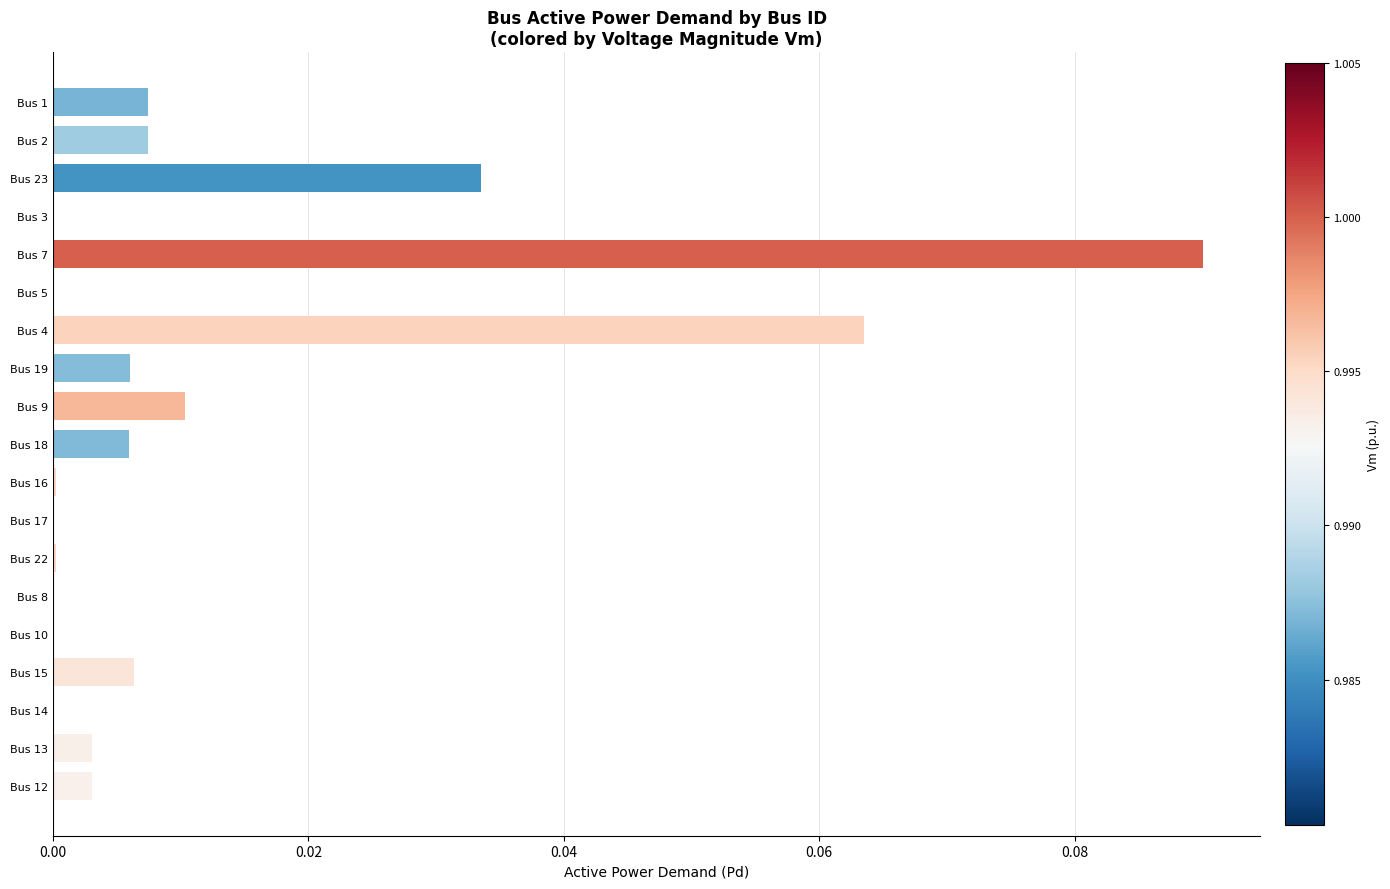

Which label corresponds to the largest value in the chart?

Bus 7